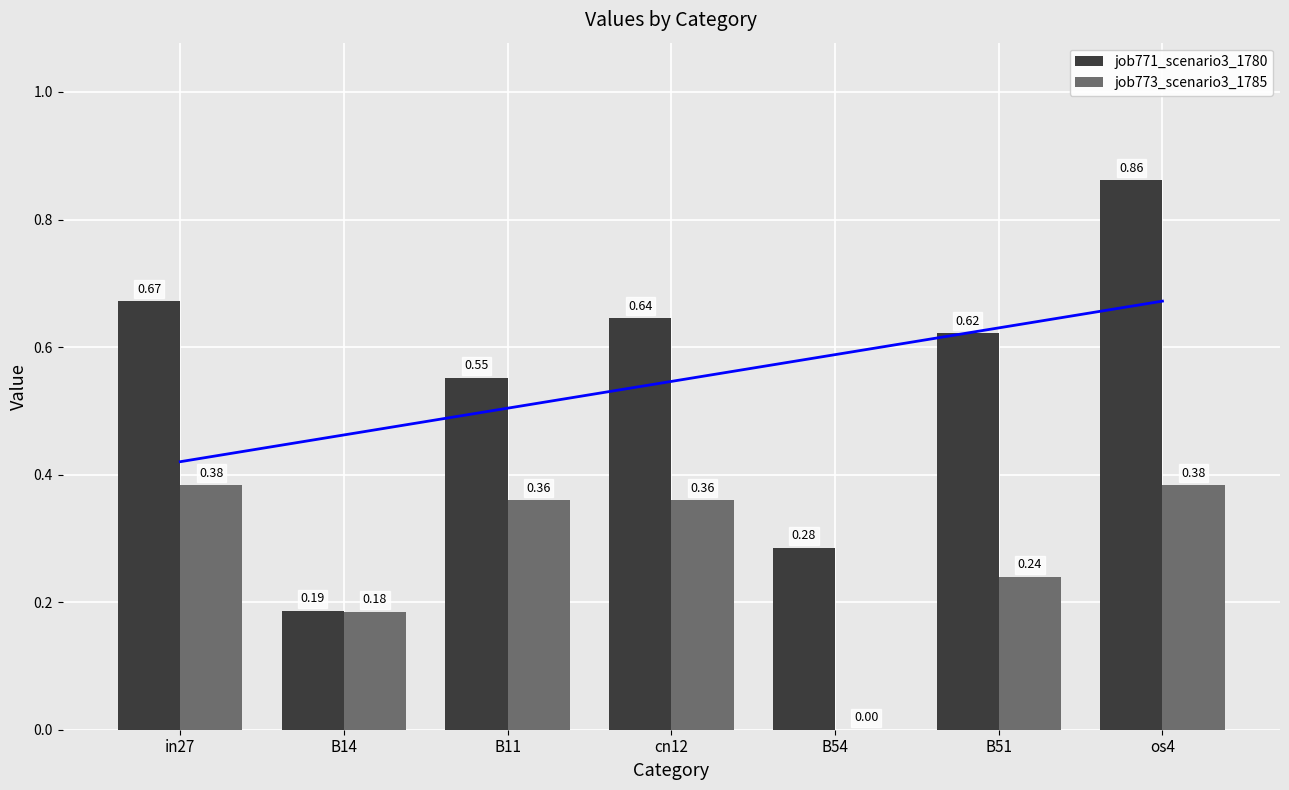

Rank the series by their maximum value, from highest to lowest.

job771_scenario3_1780, job773_scenario3_1785